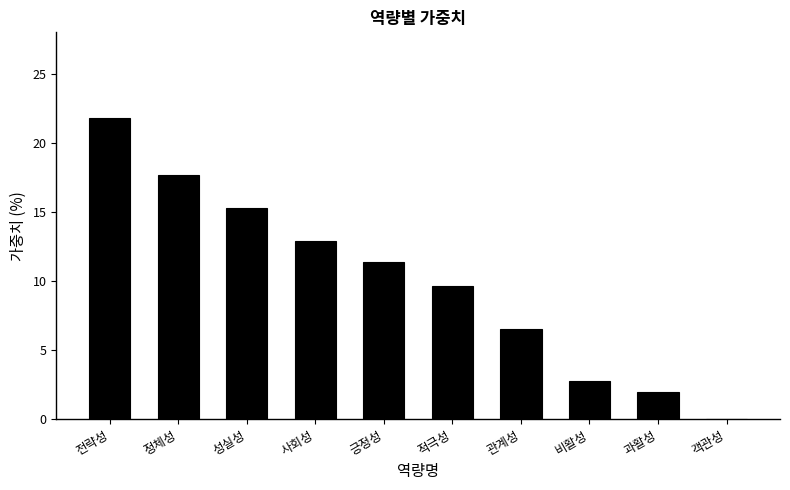

What is the sum of the values at 객관성 and 긍정성?

11.4